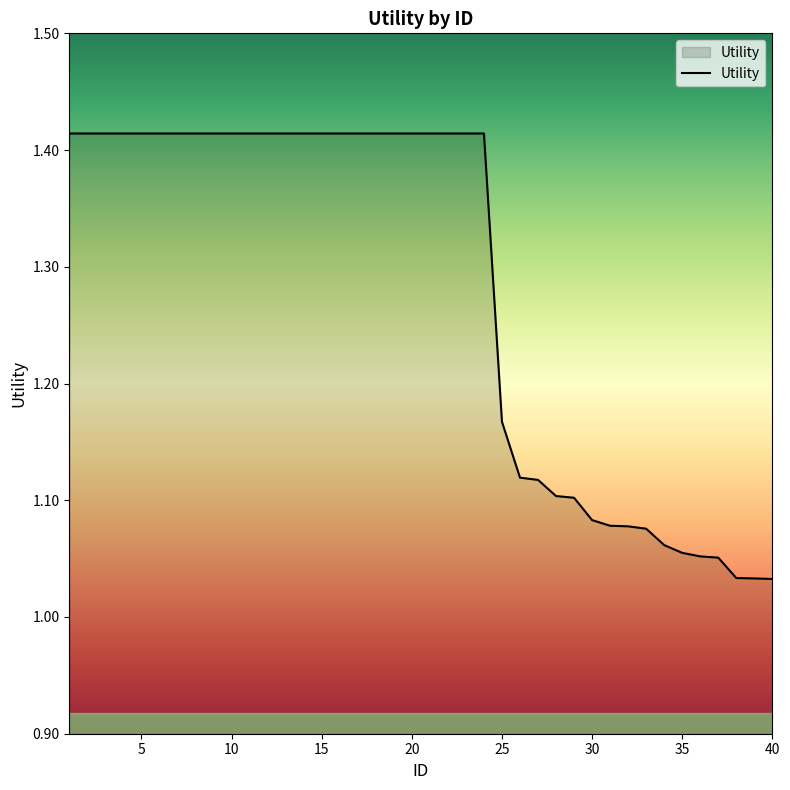

What is the difference between the maximum and minimum values?

0.4